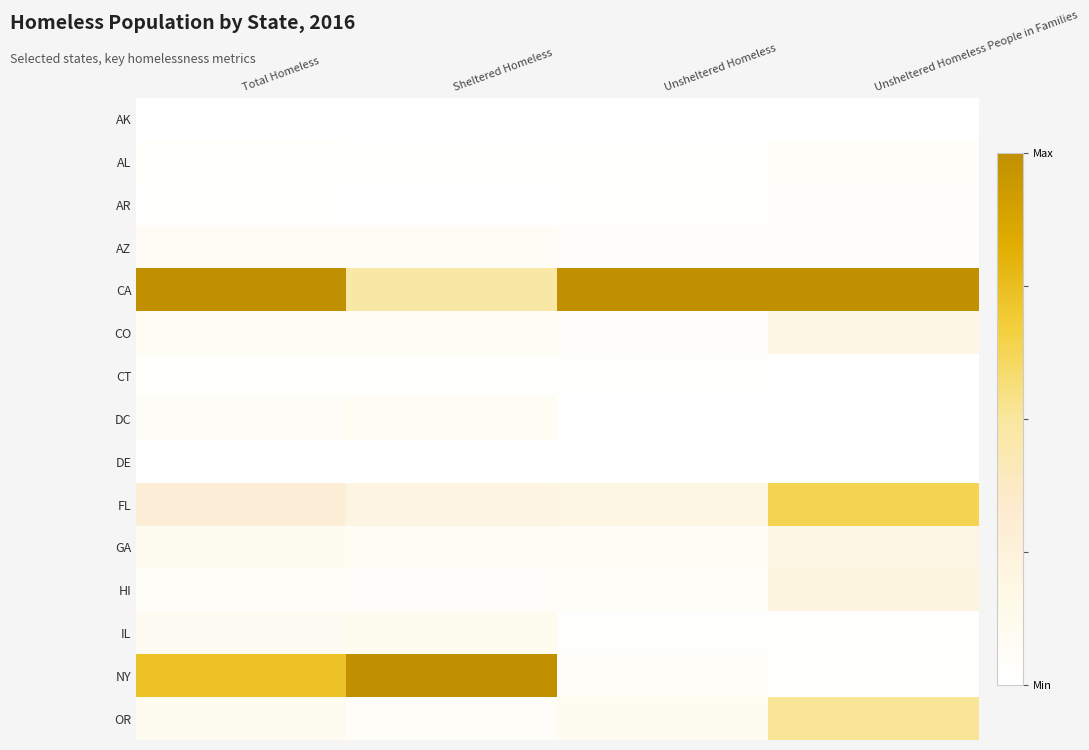

At which category does the chart reach its minimum across all series?

Unsheltered Homeless People in Families